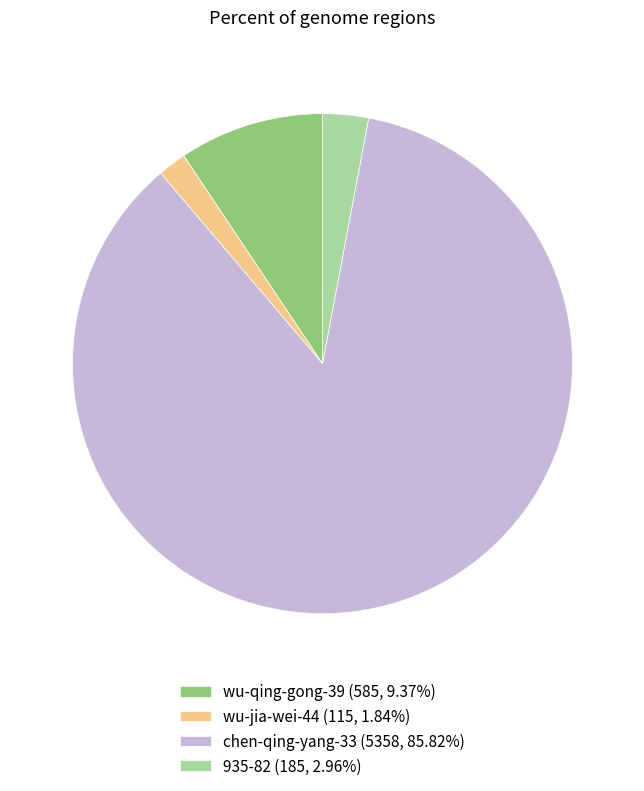

What is the ratio of the value at 935-82 (185, 2.96%) to the value at wu-jia-wei-44 (115, 1.84%)?

1.6